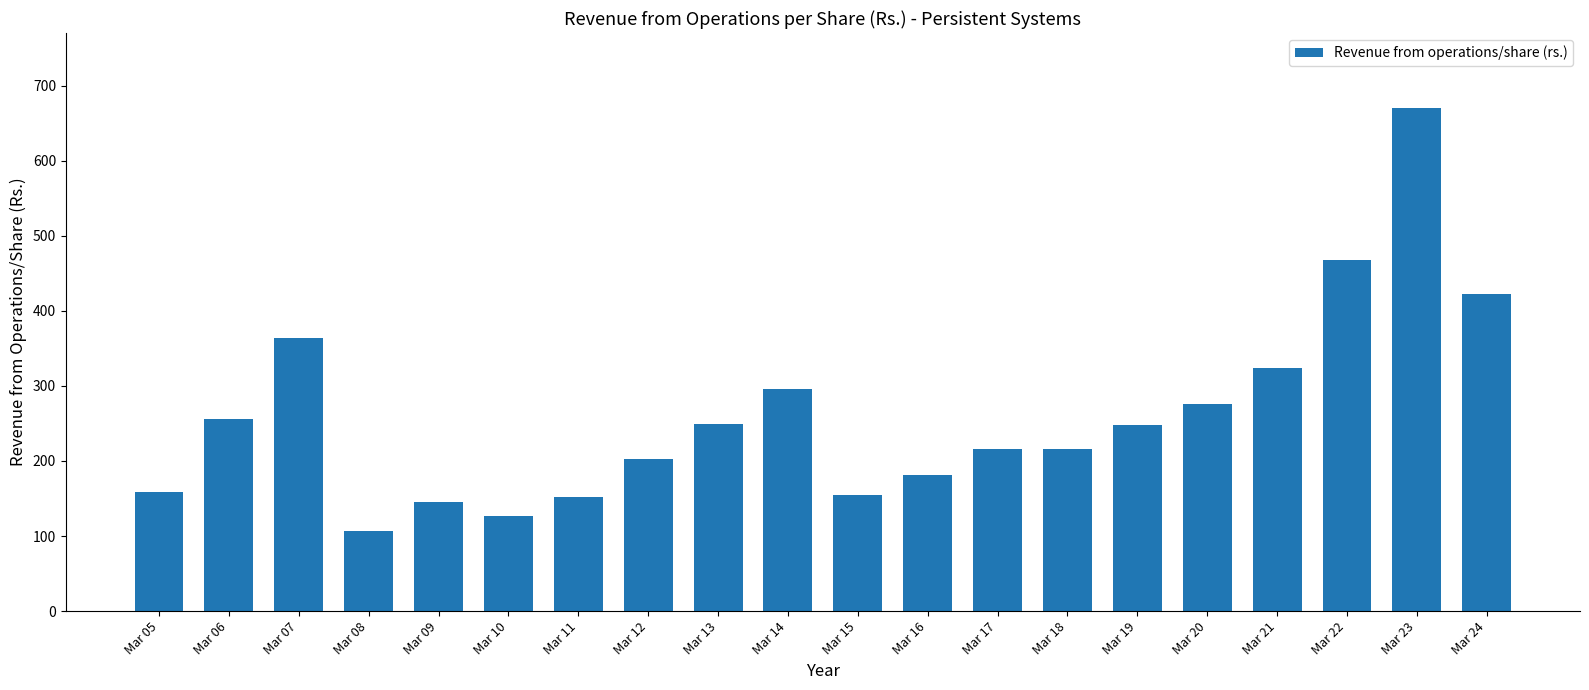

Read the value at Mar 24.

422.9